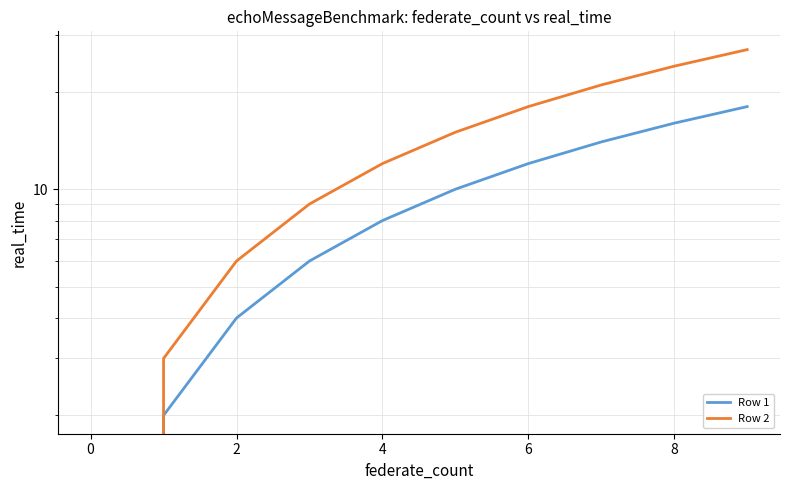

True or false: Row 2 and Row 1 intersect in this chart.

False